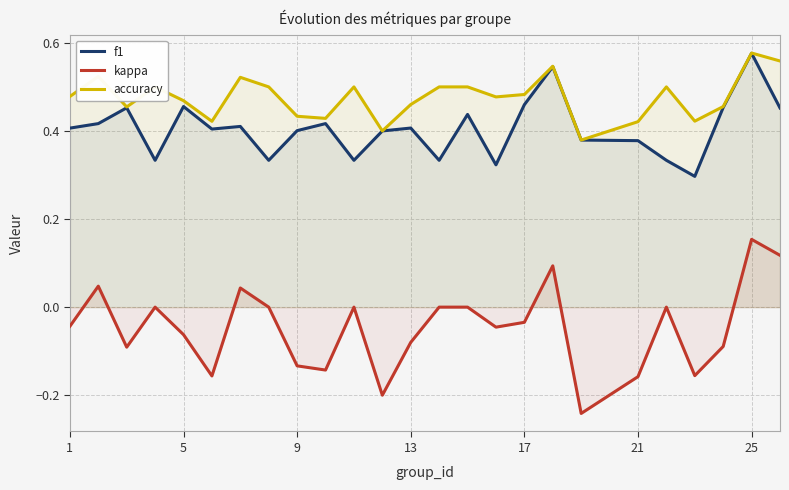

True or false: accuracy and kappa cross at least once.

False